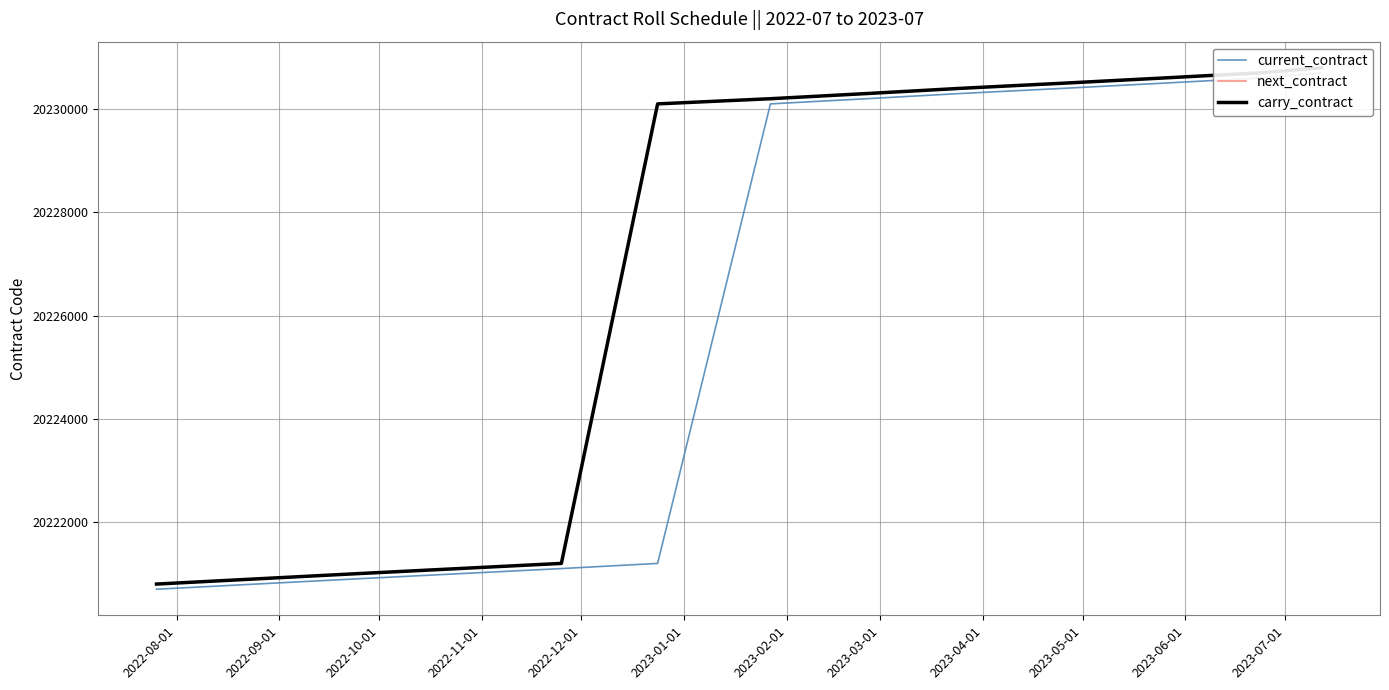

How many series are shown in this chart?

3